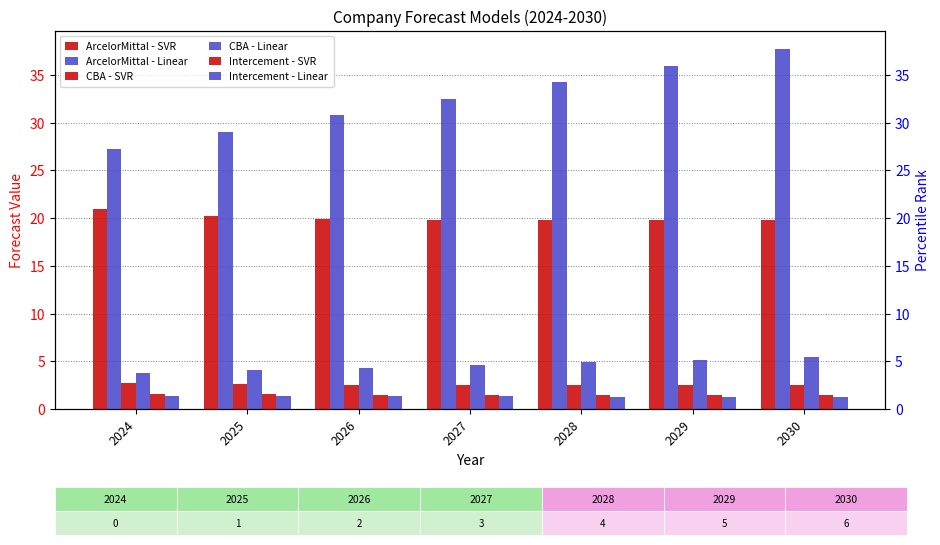

Rank the series at 2024 from highest to lowest value.

ArcelorMittal - Linear, ArcelorMittal - SVR, CBA - Linear, CBA - SVR, Intercement - SVR, Intercement - Linear